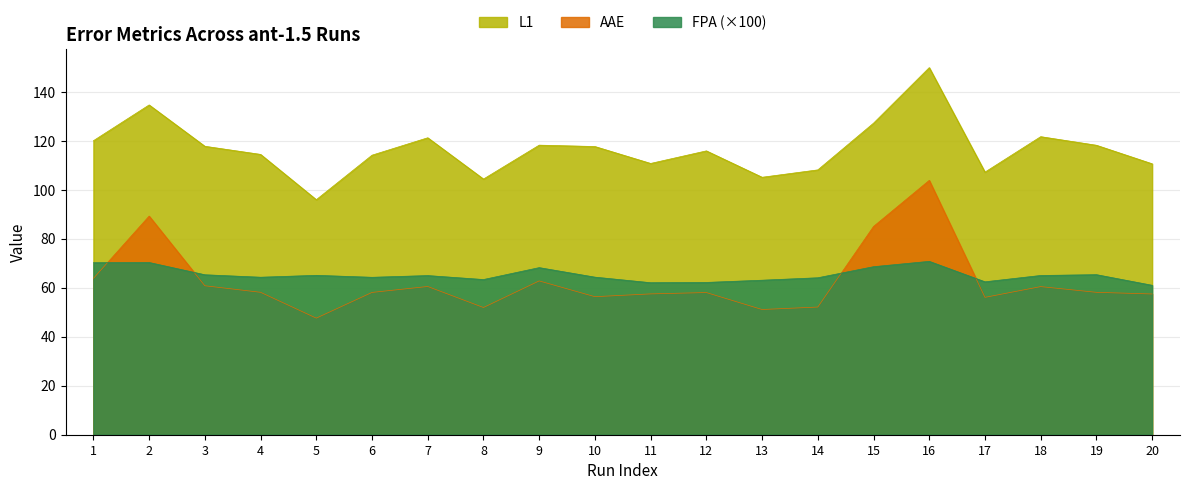

Which series has the widest spread of values?

AAE